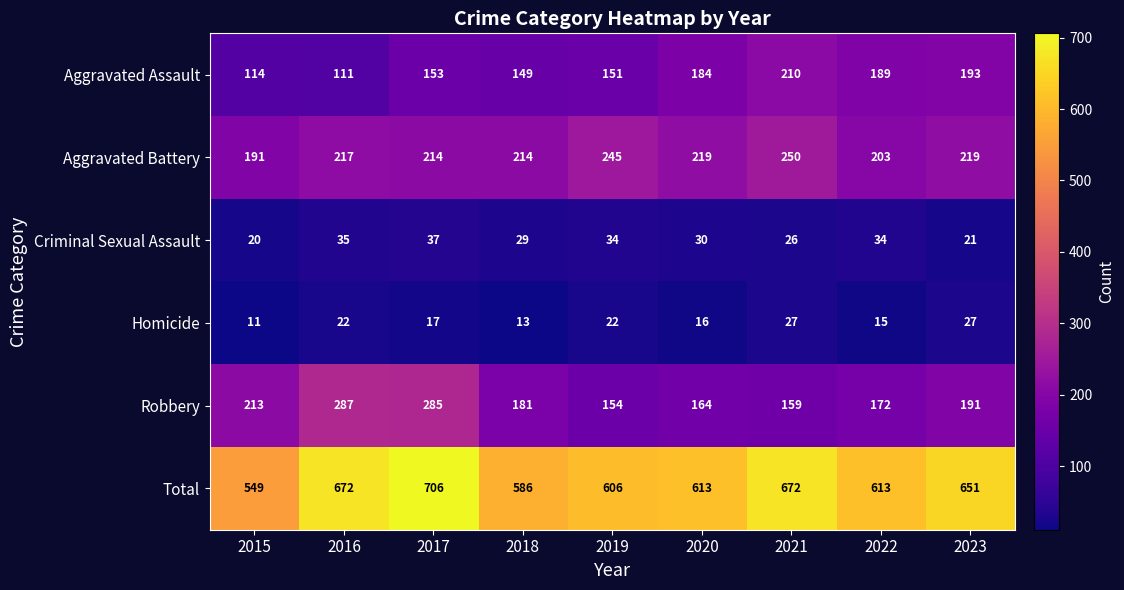

The Robbery series shows 75 at 2018. True or false?

False